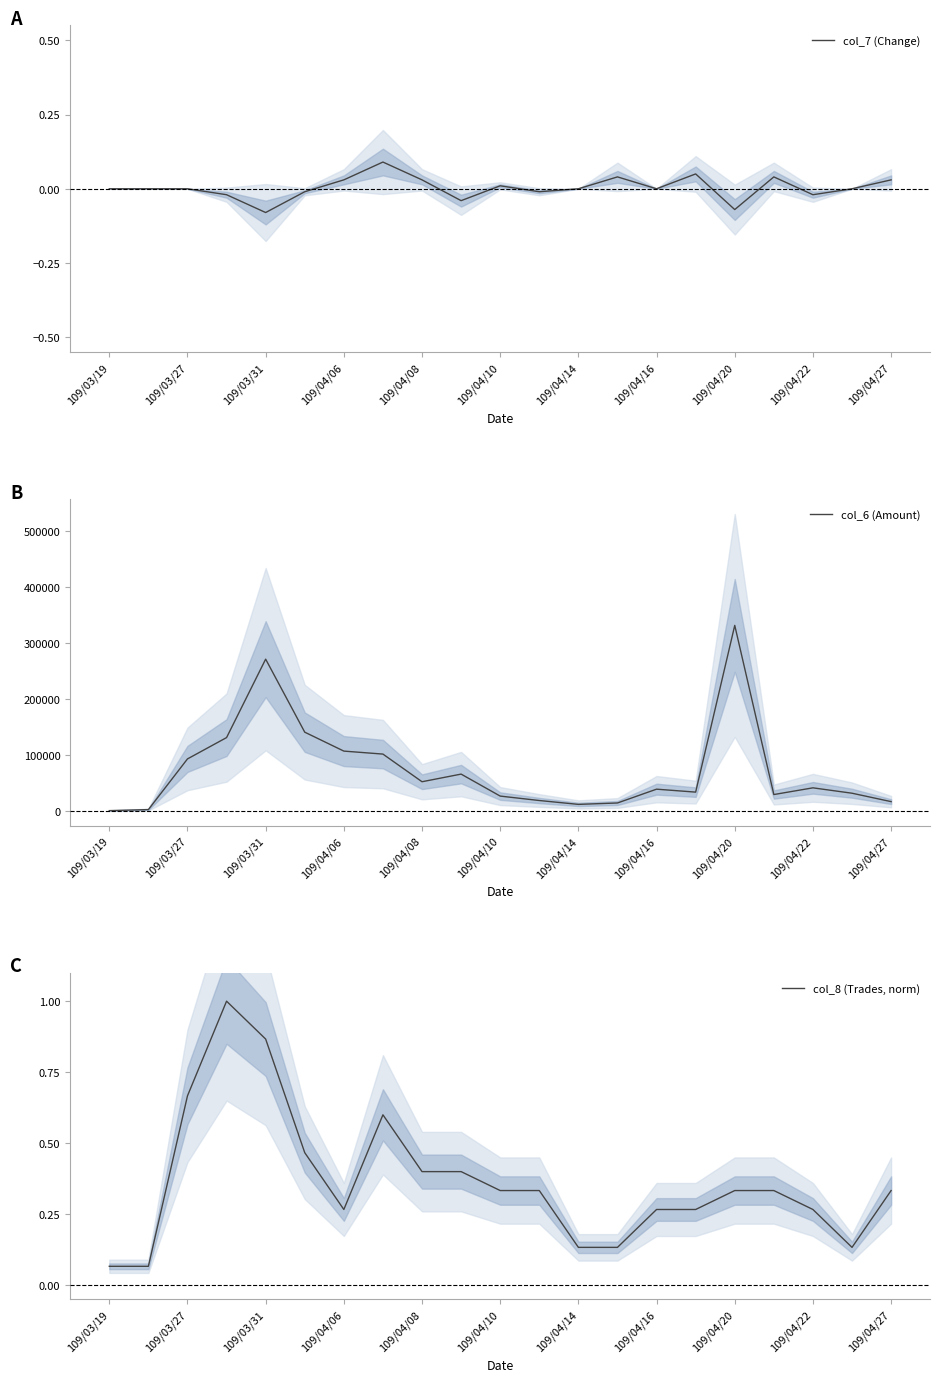

Which series has the largest range (max minus min)?

col_6 (Amount)